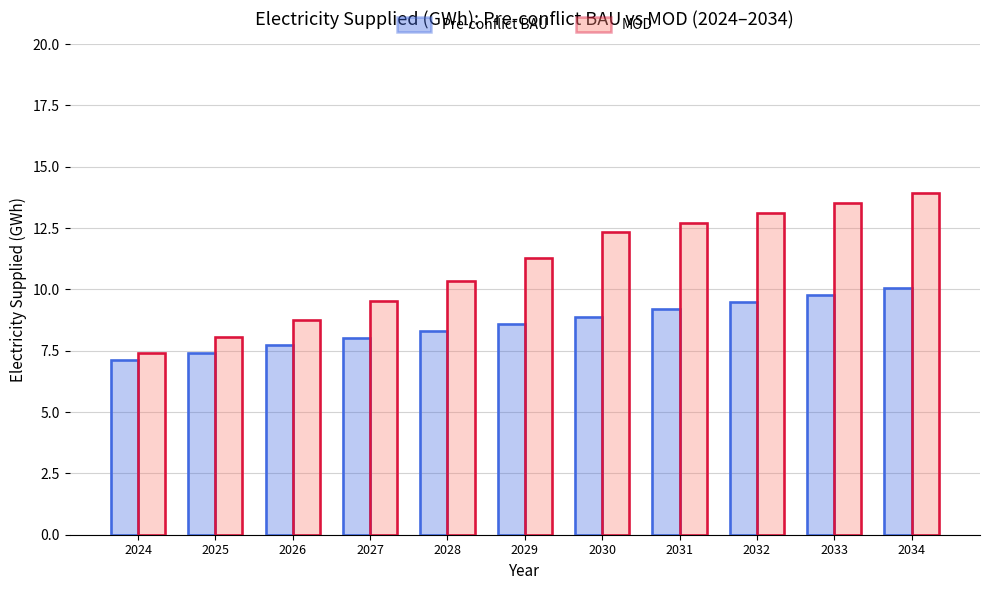

How many distinct data groups are displayed?

2